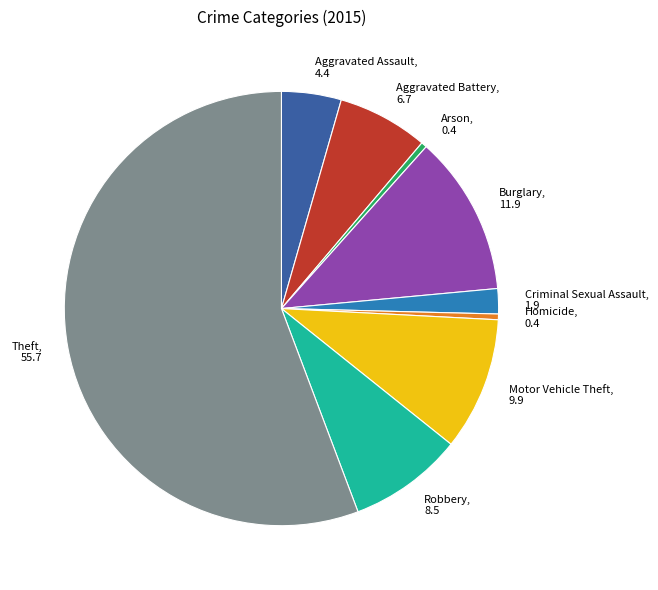

Approximately how many times larger is the value at Aggravated Battery, 6.7 compared to Motor Vehicle Theft, 9.9?

0.7